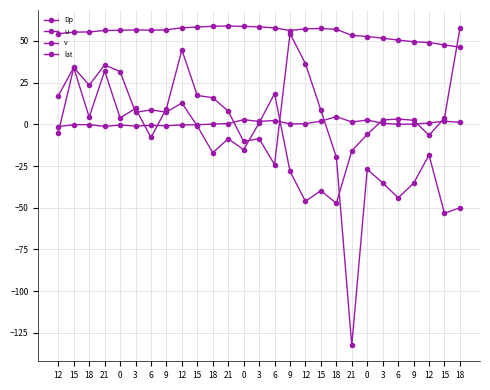

How many series are shown in this chart?

4